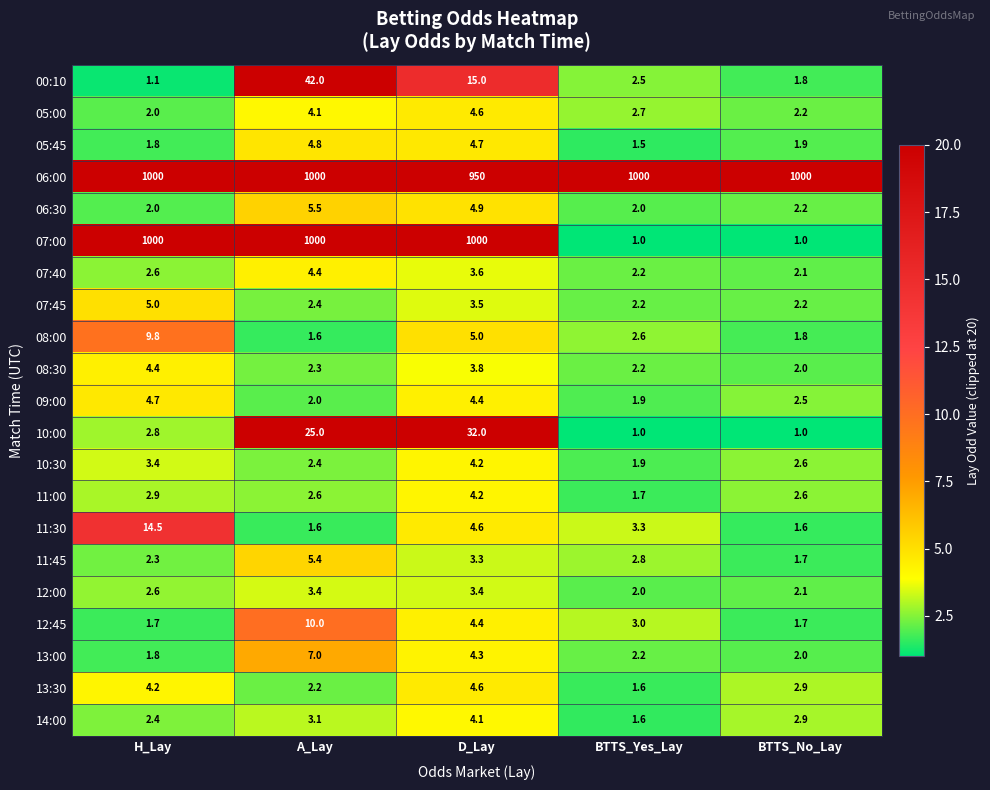

What is the lowest value of the 09:00 series?

1.9